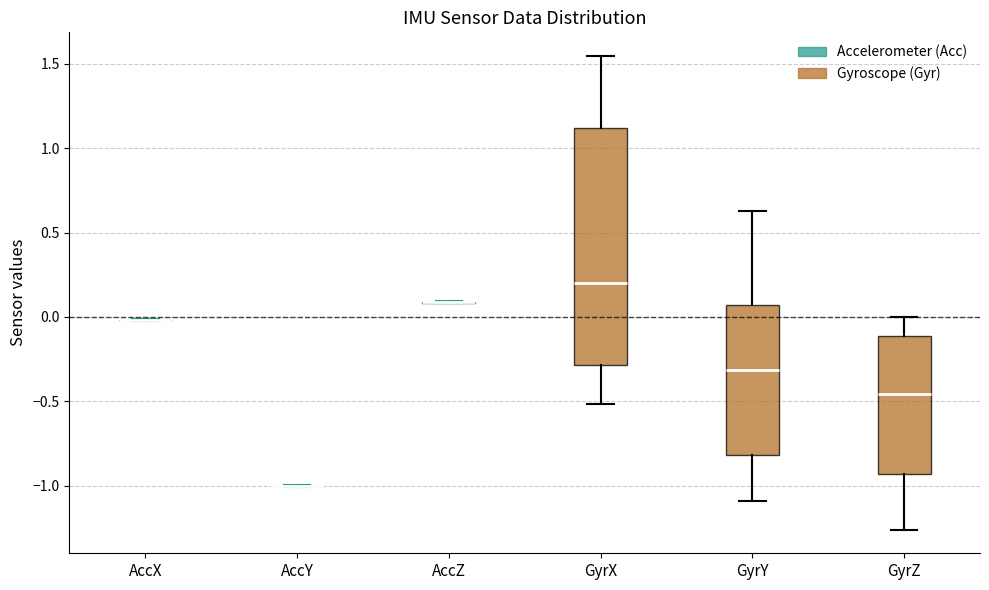

Which box is the tallest, from its lower edge to its upper edge?

GyrX